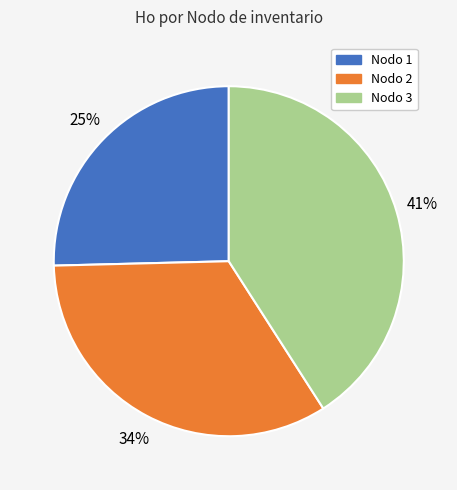

To the nearest percent, what is the average slice percentage?

33%